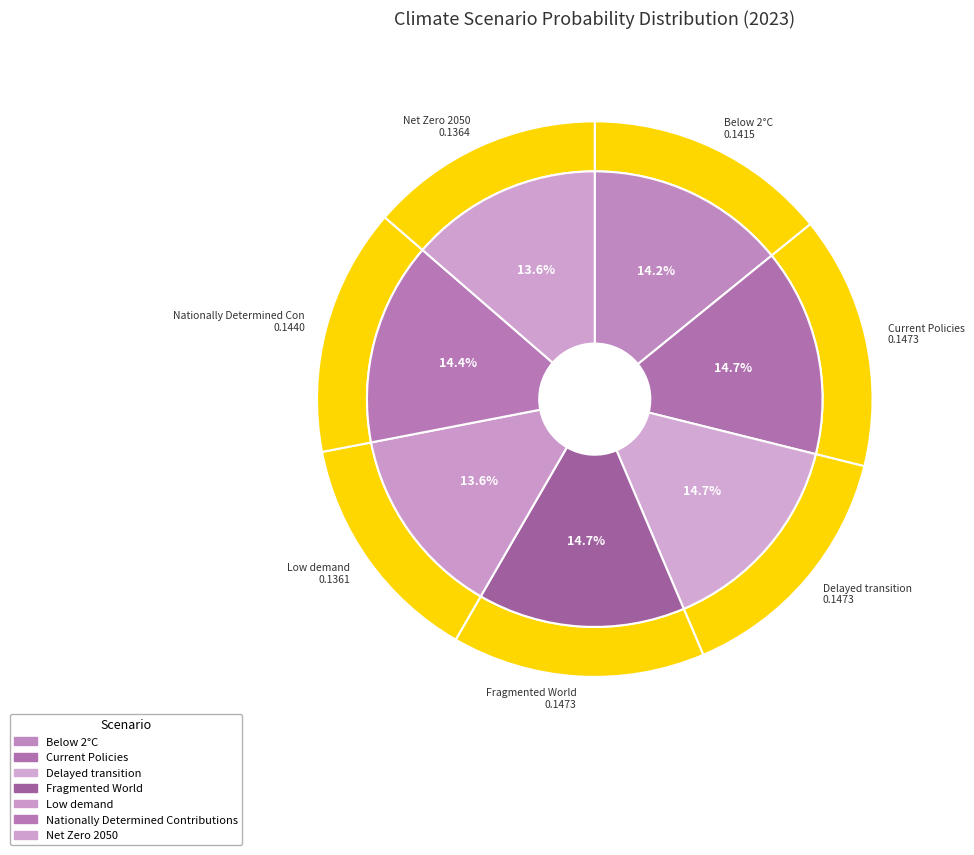

To the nearest percent, what portion does 5 represent?

14%